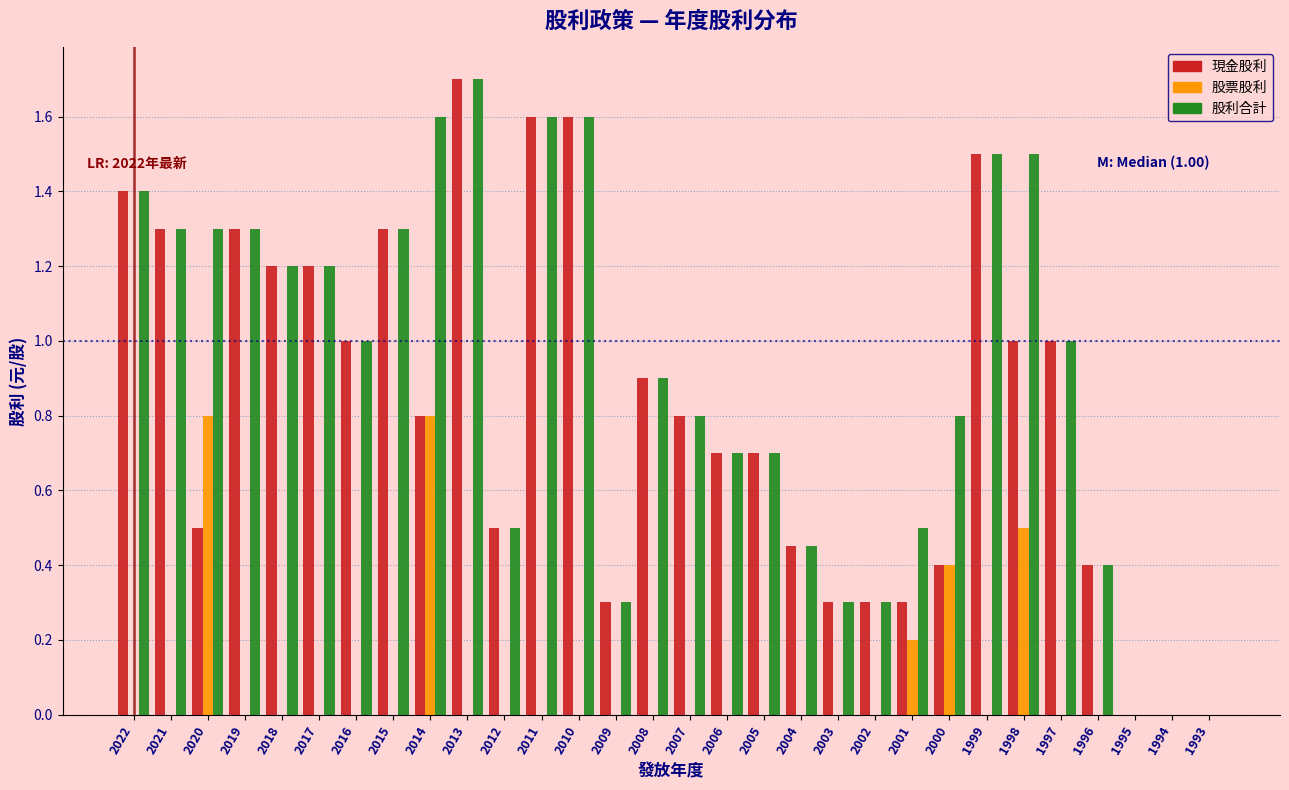

What is the highest value of the 股利合計 series?

1.7